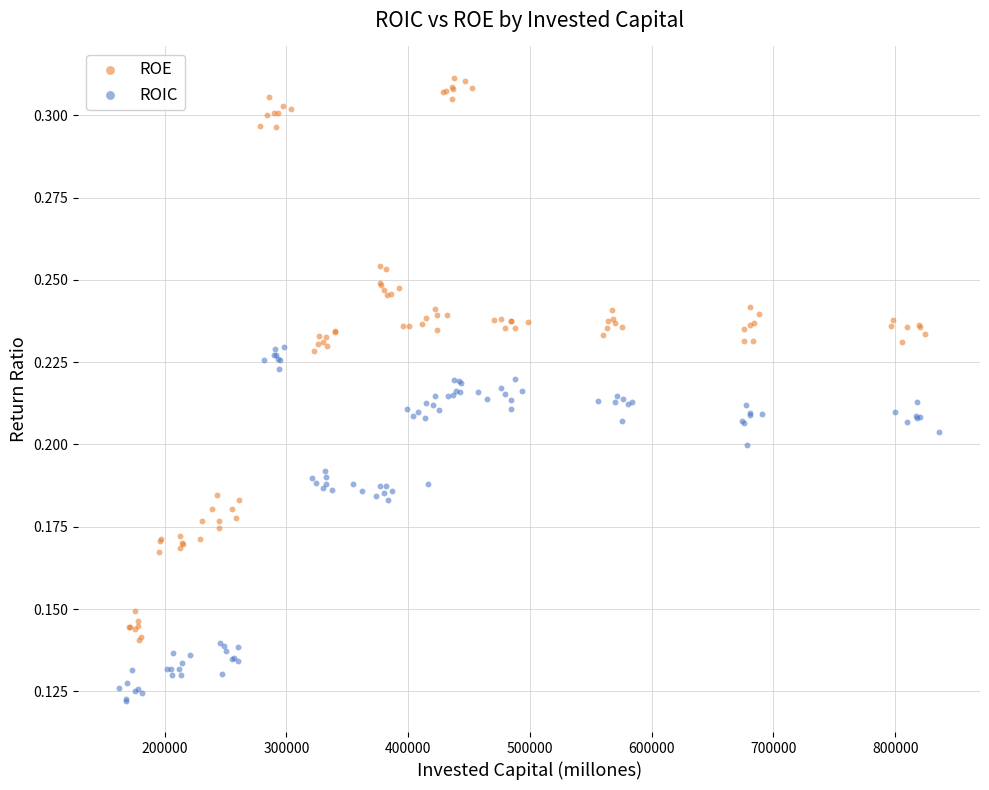

What are all the series names shown in the legend?

ROE, ROIC